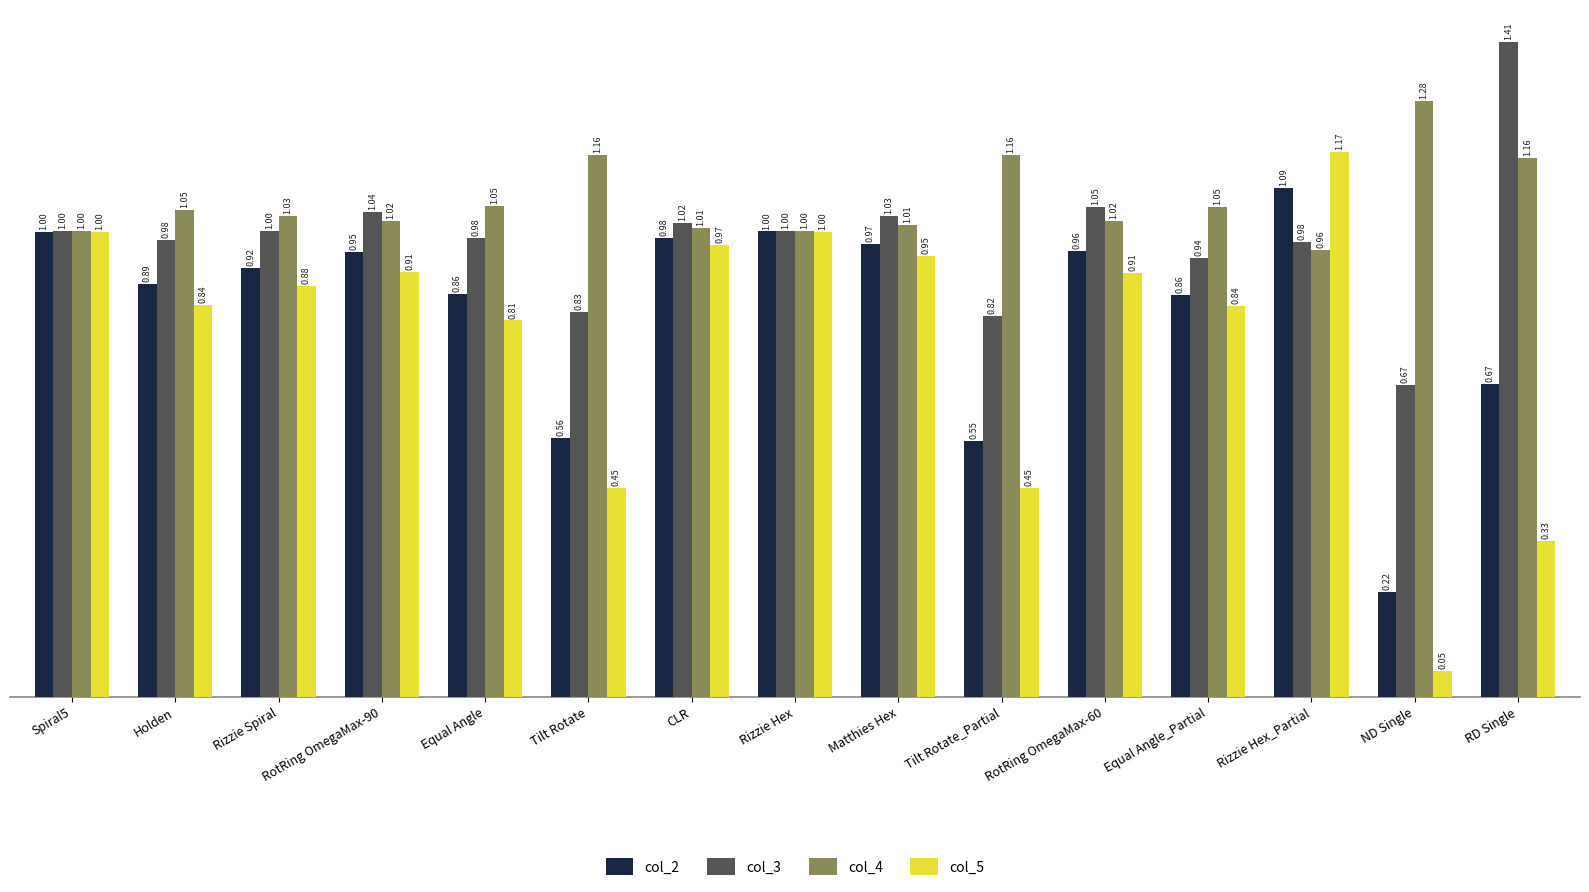

What value does the col_4 series have at Matthies Hex?

1.0